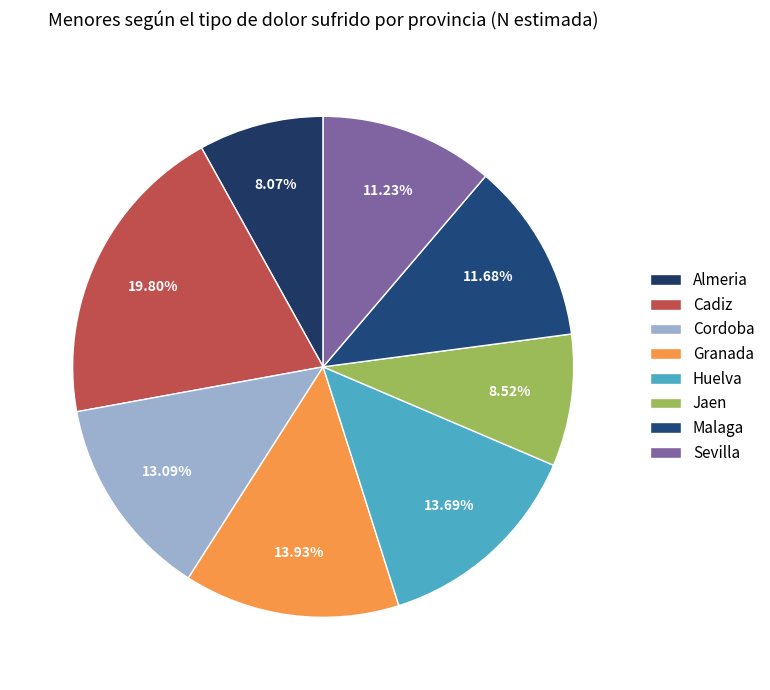

What is the largest slice in the pie chart?

Cadiz